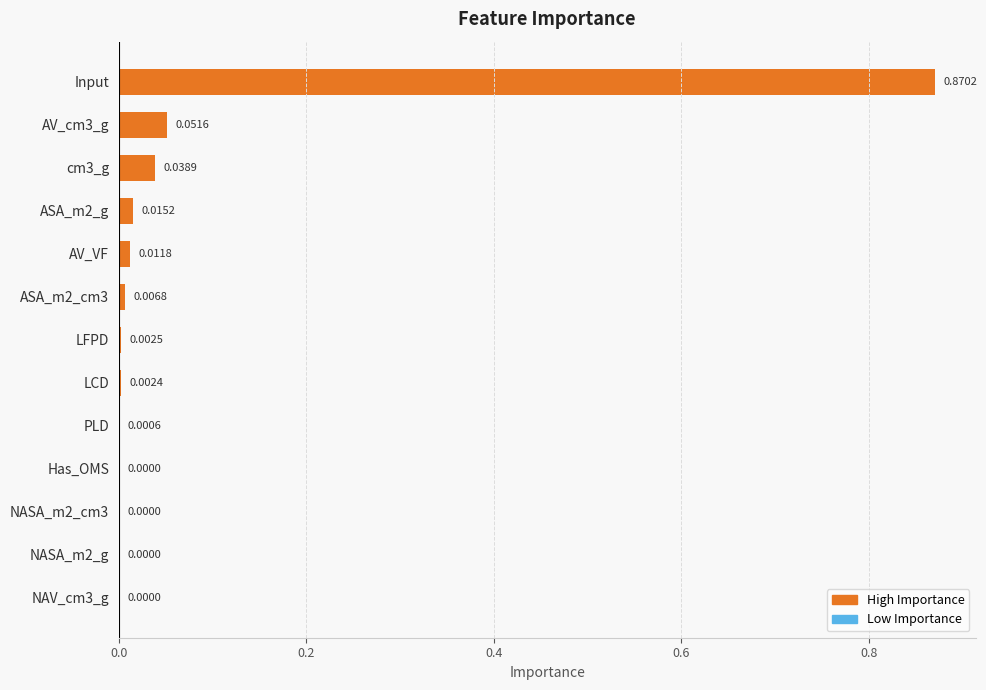

Which has a higher value, Has_OMS or LCD?

LCD